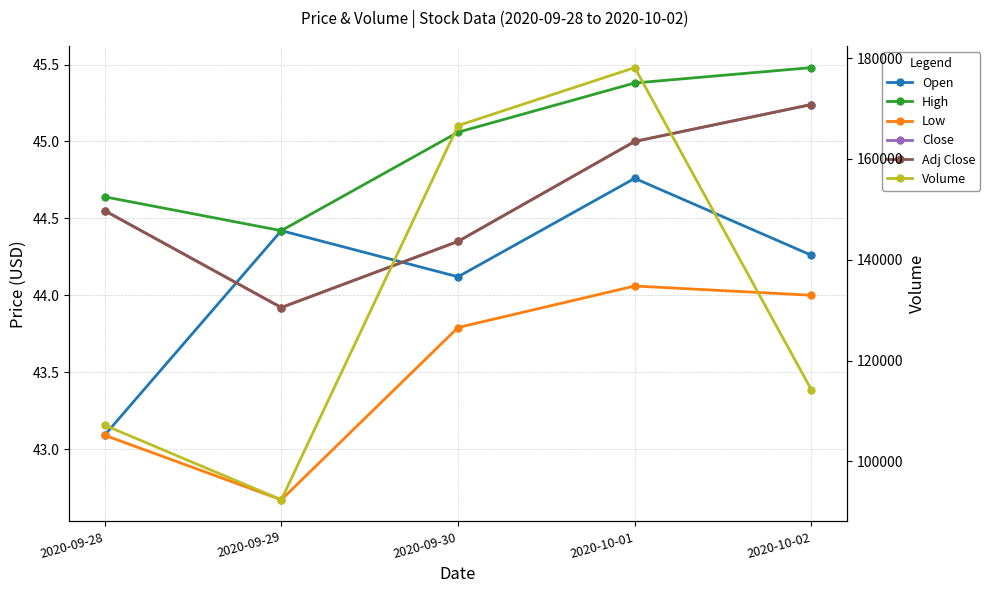

Which category has the lowest value across all series?

2020-09-29